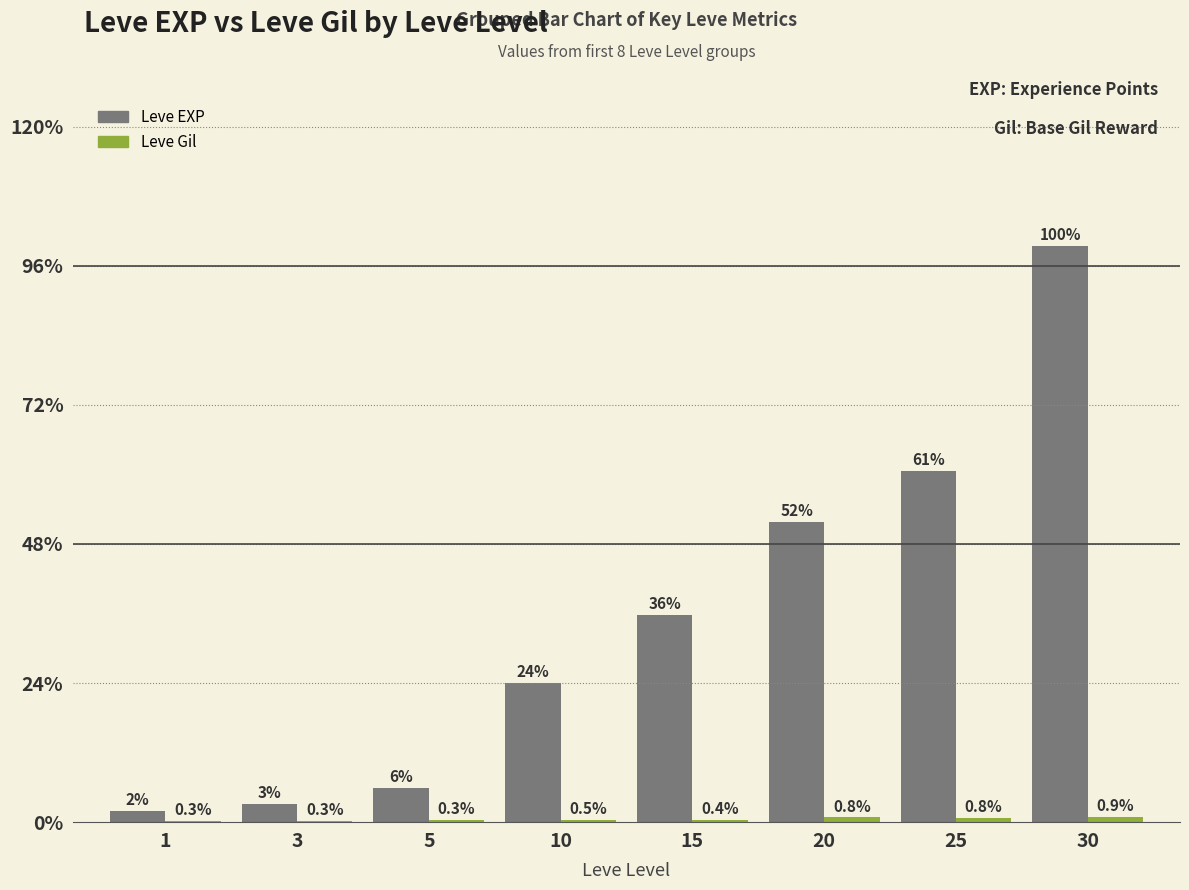

Are the bars grouped side by side (vs. stacked)?

Yes